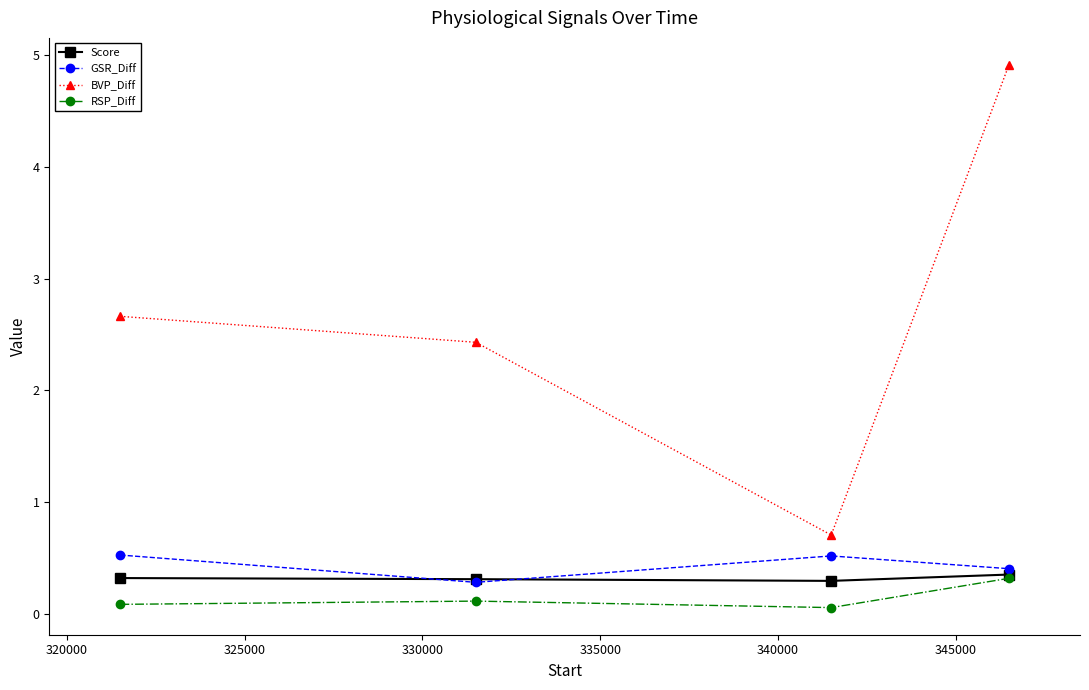

True or false: Score and BVP_Diff intersect in this chart.

False